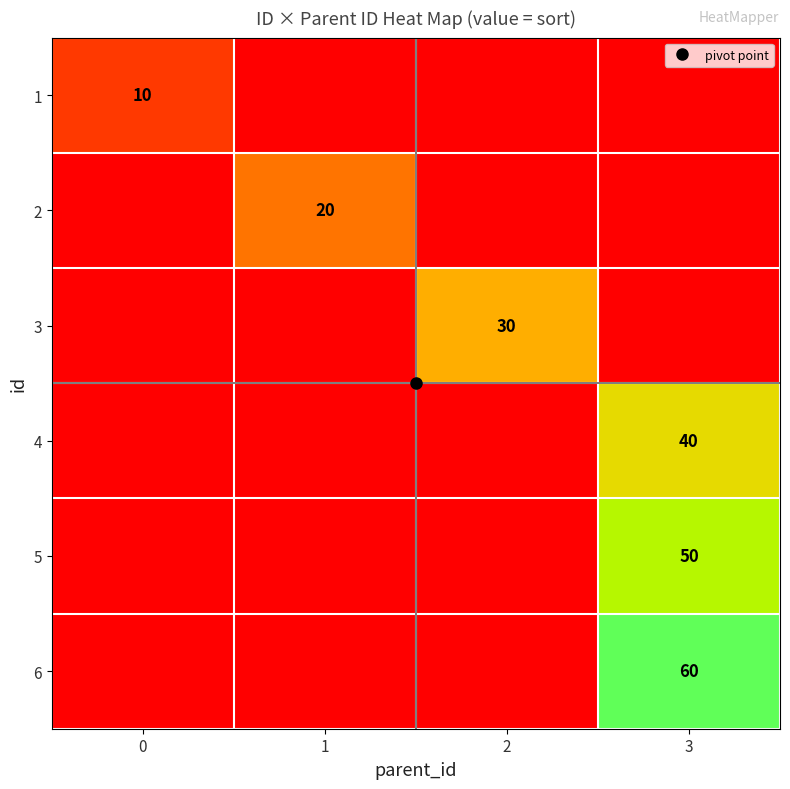

At which category is the sum across all series the highest?

3